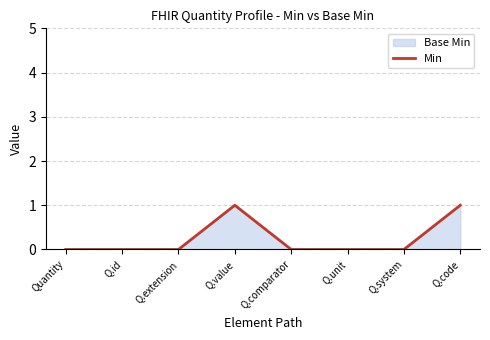

How many lines are shown in the chart?

1